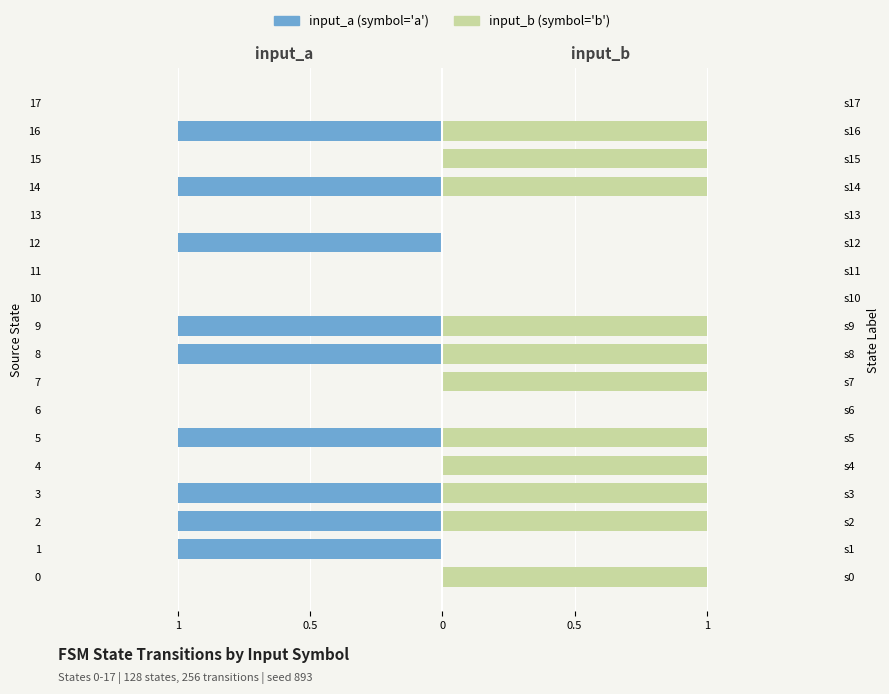

What is the greatest value displayed?

1